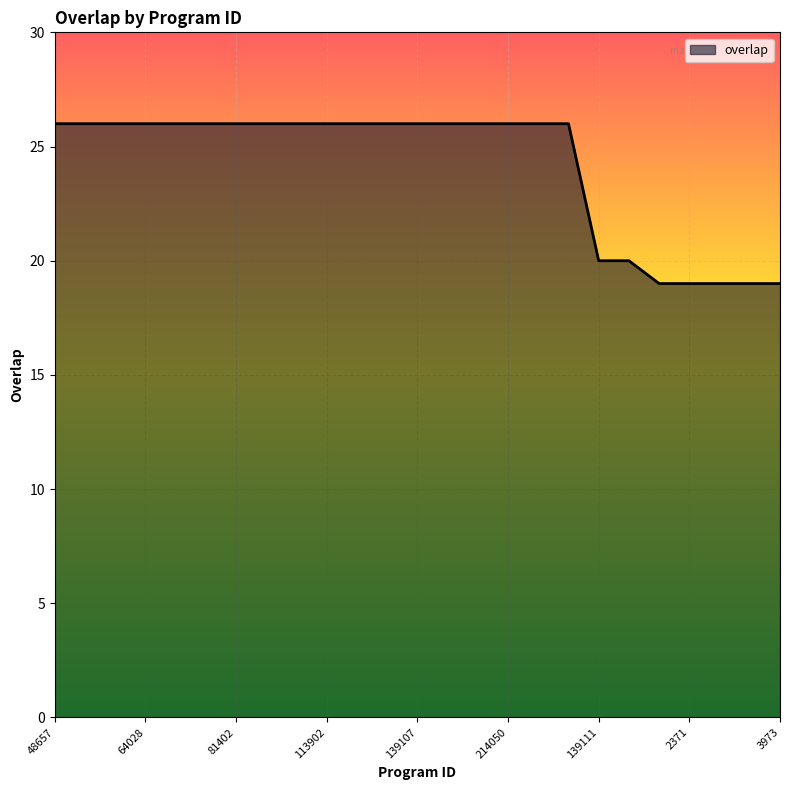

What is the smallest value displayed?

19